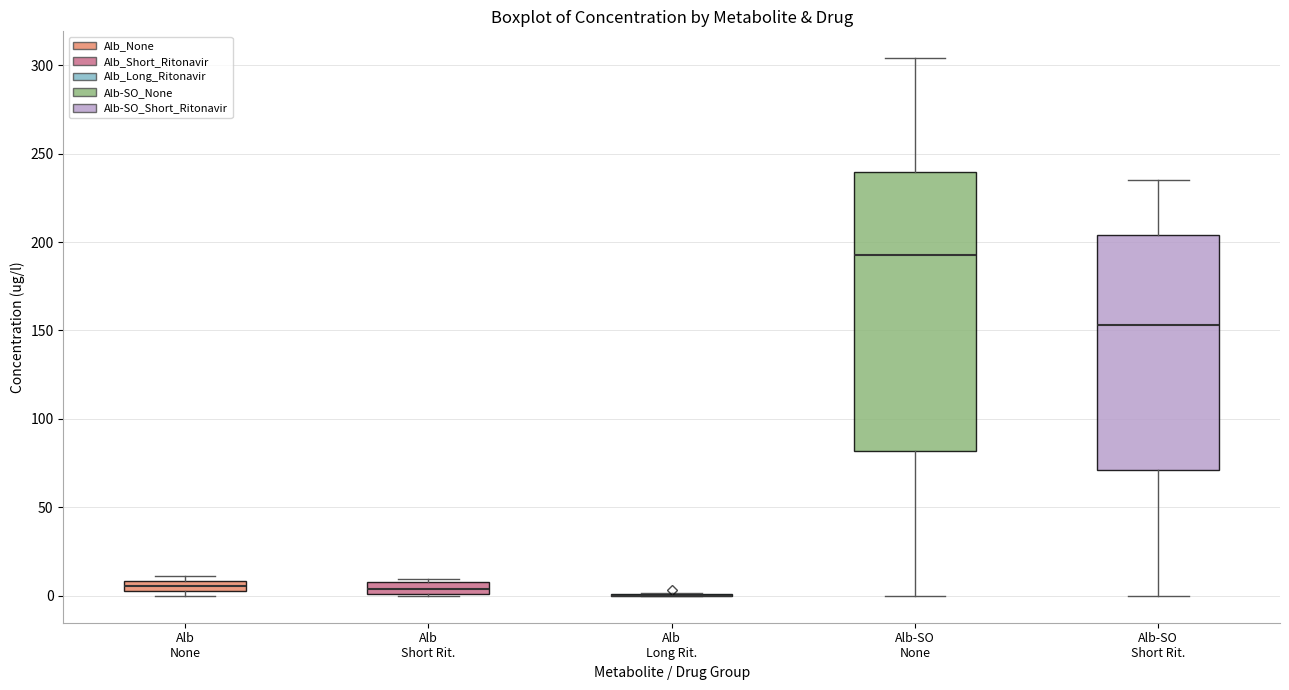

Where does the lower whisker of the box for Alb-SO Short Rit. end on the y-axis? The values are not printed on the chart, so give them approximately, as read against the axis.

0